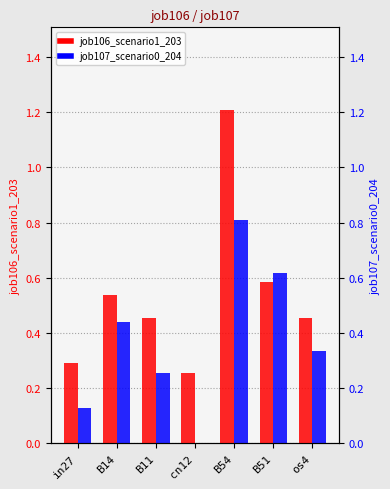

Between B14 and B51, which series saw the biggest shift?

job107_scenario0_204